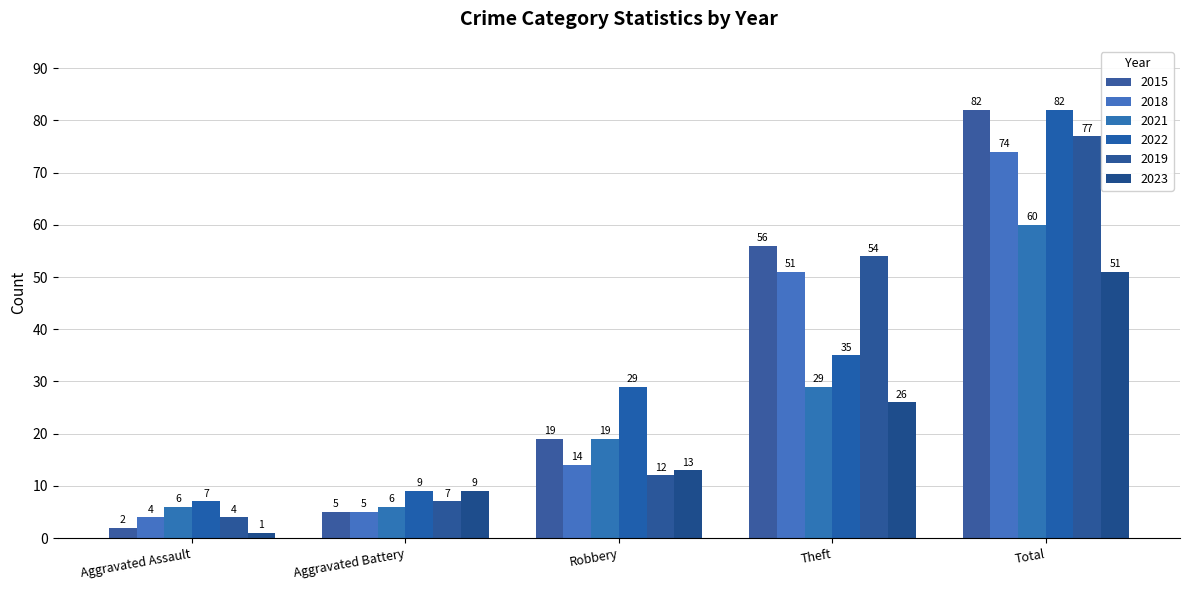

Count the number of data series in this chart.

6